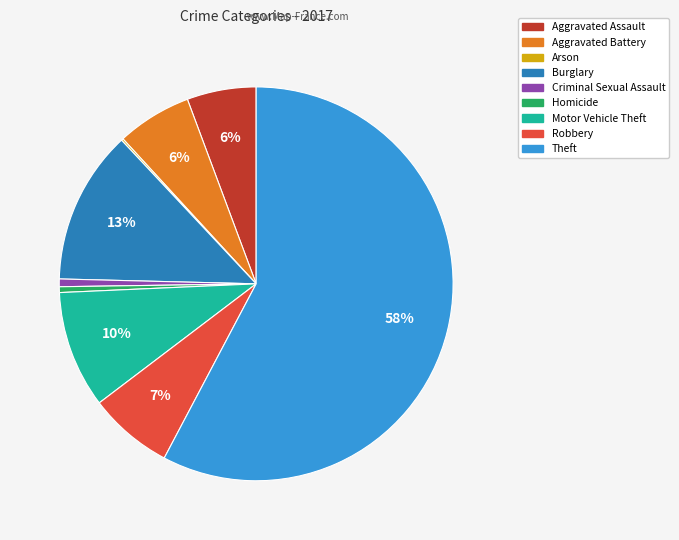

What is the ratio of the value at Robbery to the value at Aggravated Assault?

1.2